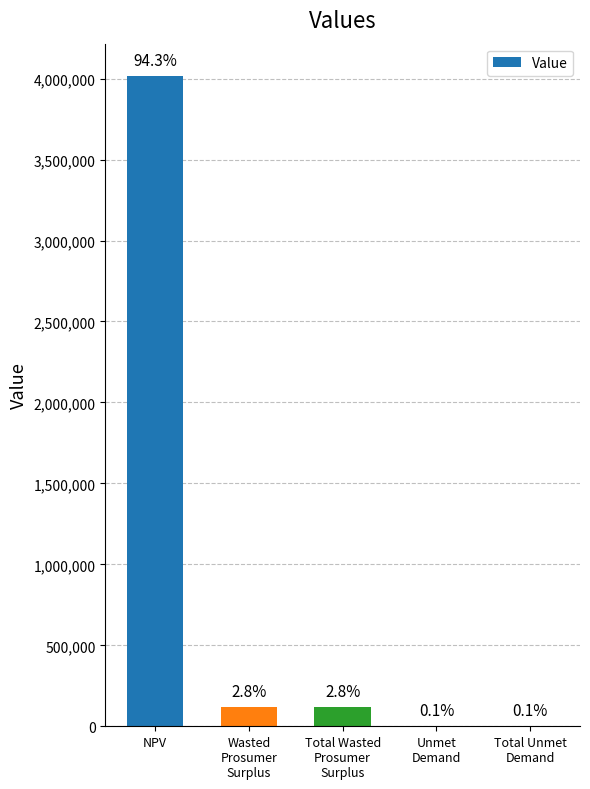

Rank the categories by value from lowest to highest.

Unmet
Demand, Total Unmet
Demand, Wasted
Prosumer
Surplus, Total Wasted
Prosumer
Surplus, NPV